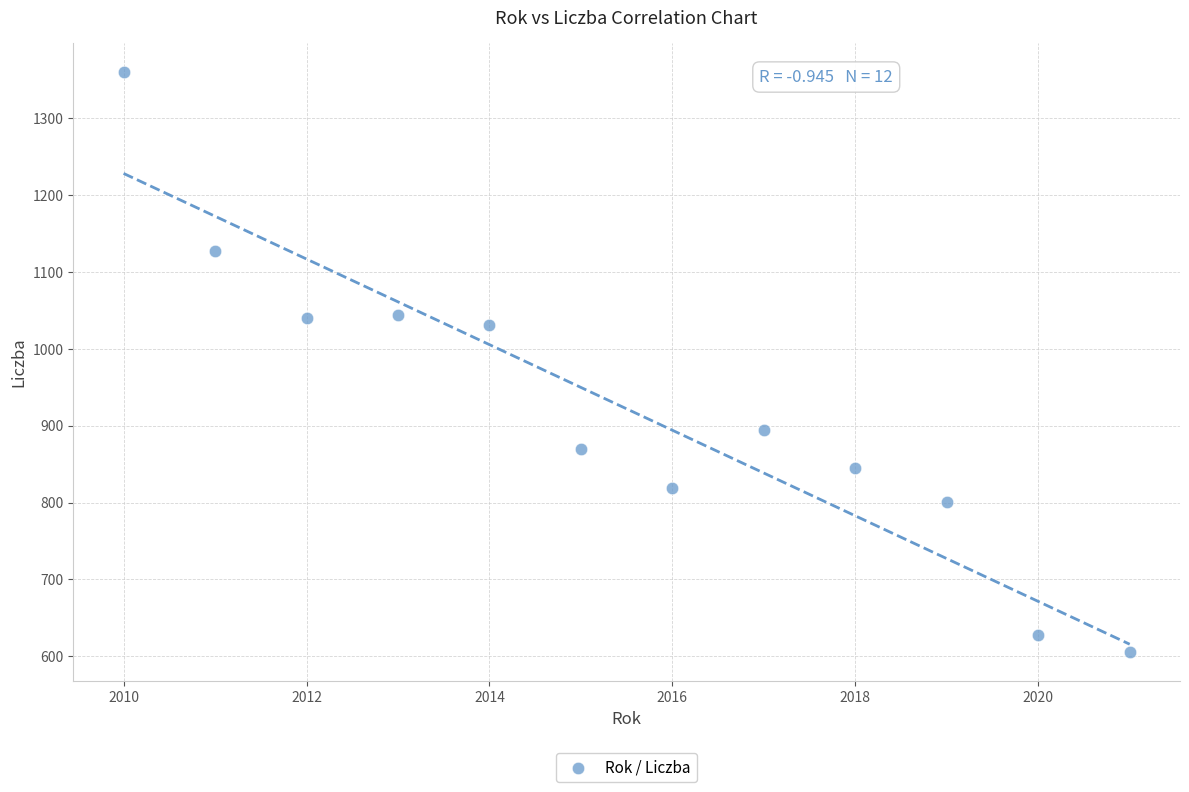

What Y value in the scatter plot is closest to 982?

1031